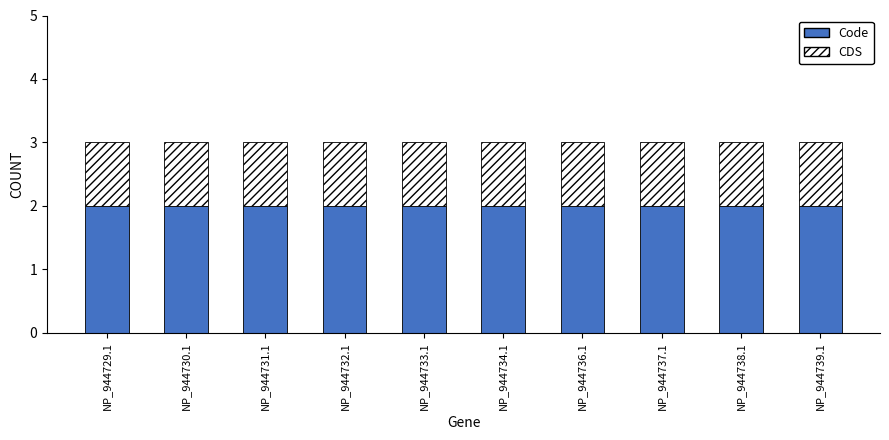

The value of Code at NP_944733.1 is 2. True or false?

True